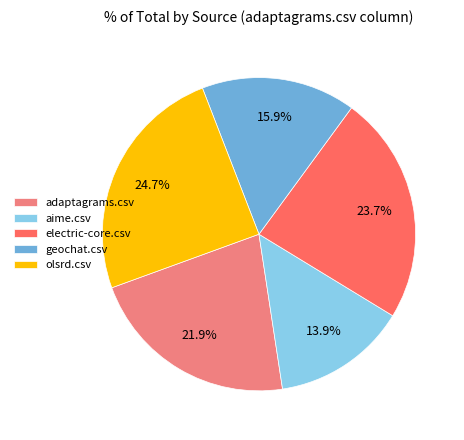

What percentage is the geochat.csv slice, to the nearest percent?

16%